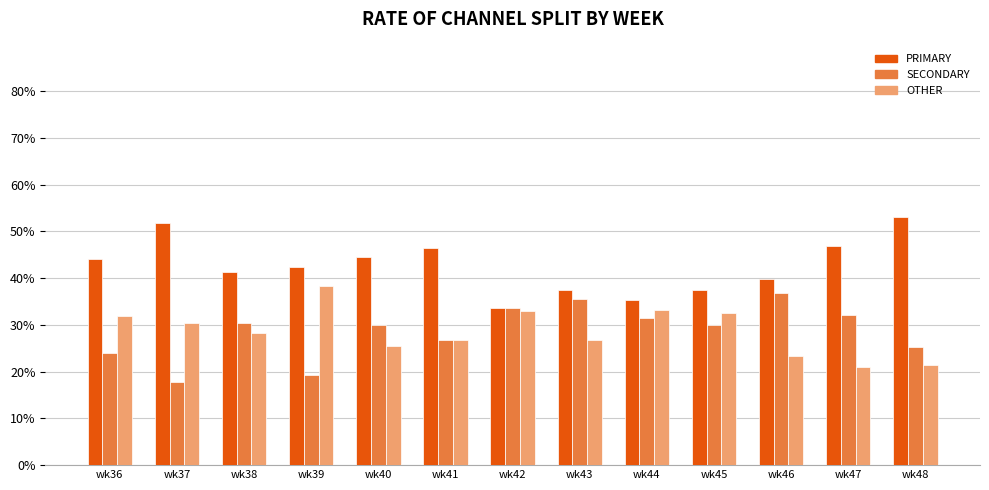

What is the sum of the OTHER values at wk46 and wk36?

55.3